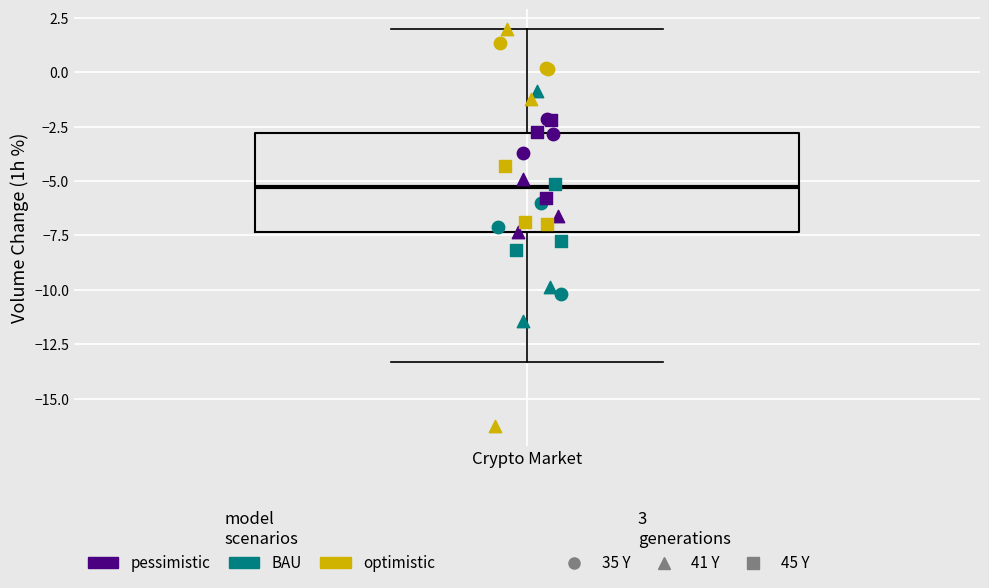

Transcribe this box plot: give where the median line is, the range the box spans, and where the two whiskers end, as read against the y-axis. The values are not printed on the chart, so give them approximately, as read against the axis.

median -5.5, box -7.5 to -3.0, whiskers -13.5 to 2.0